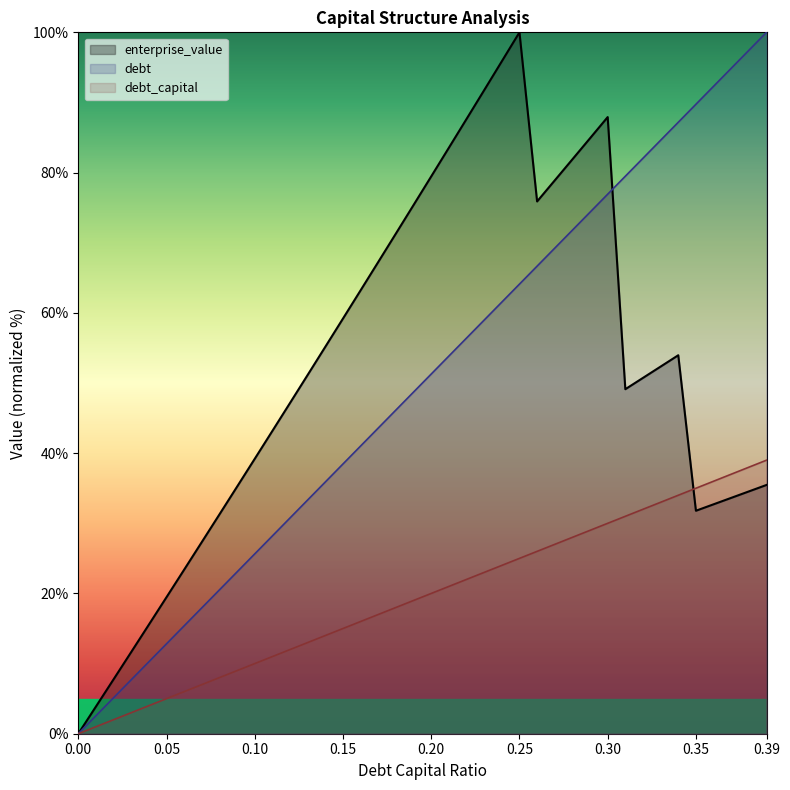

True or false: debt and debt_capital cross at least once.

False